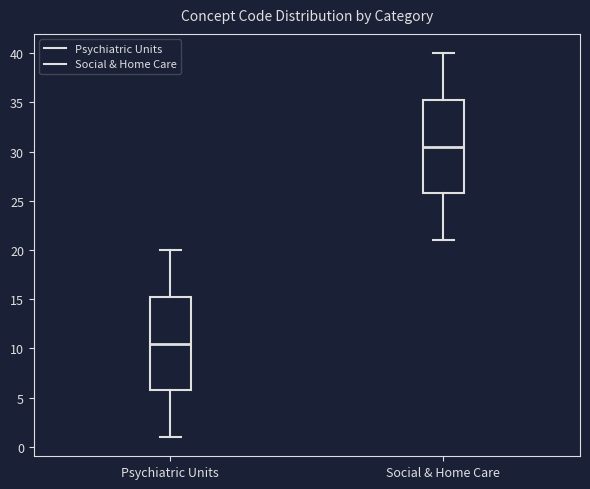

Where does the upper whisker of the box for Social & Home Care end on the y-axis? The values are not printed on the chart, so give them approximately, as read against the axis.

40.0